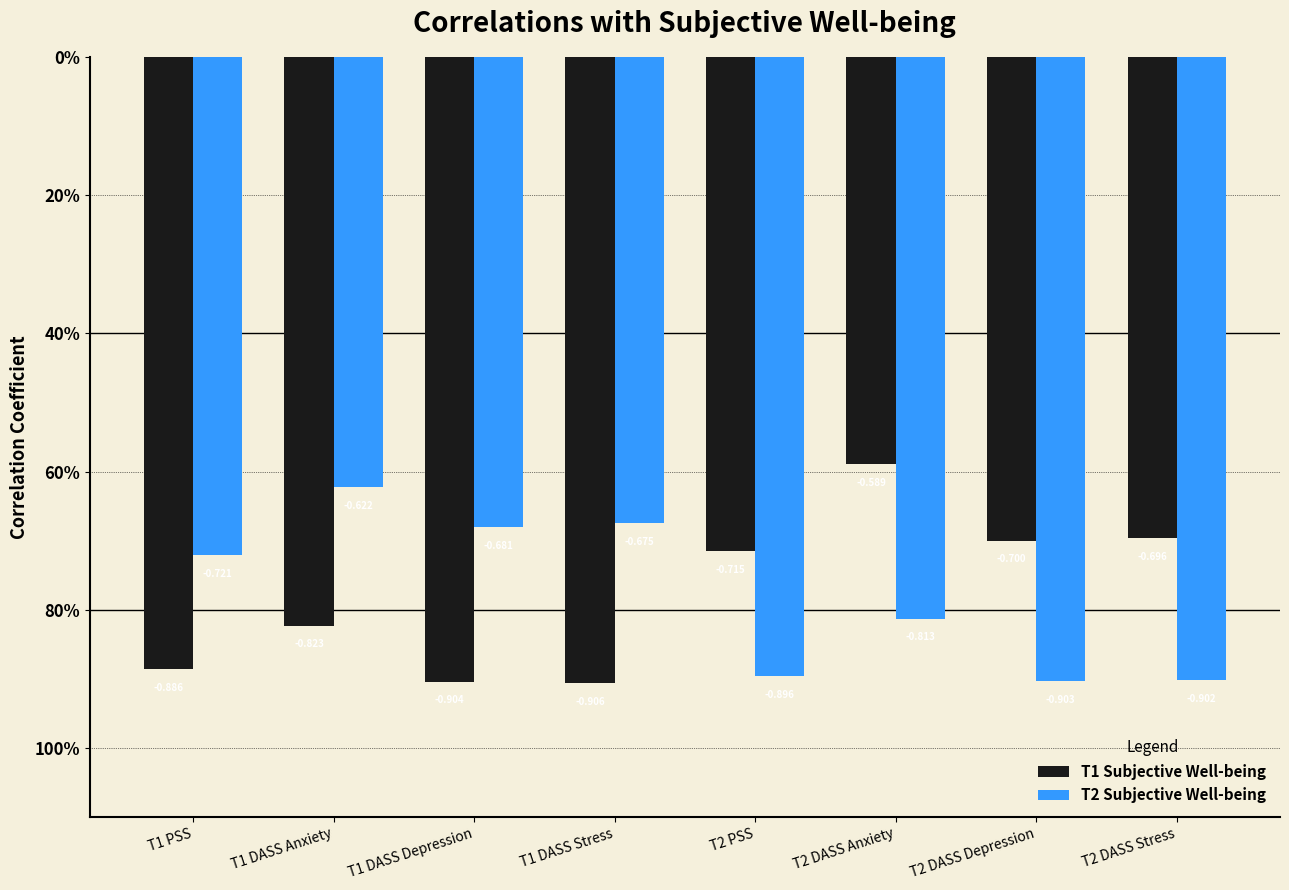

The T1 Subjective Well-being series shows -0.9 at T1 PSS. True or false?

True